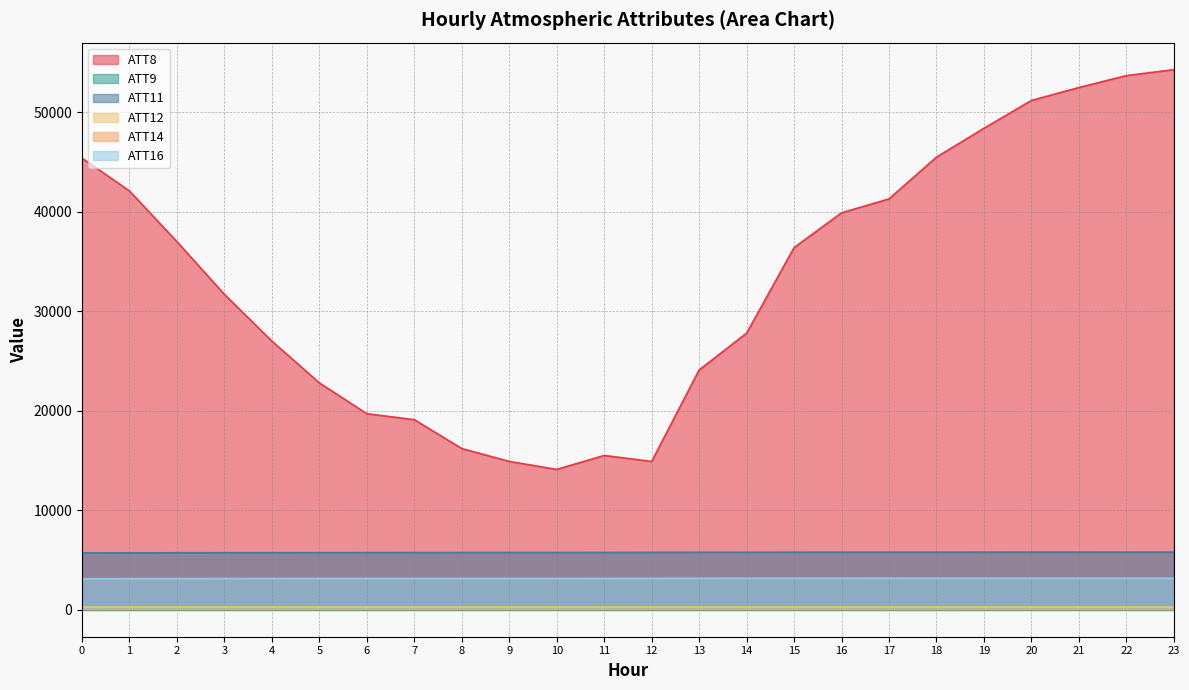

Which series has the widest spread of values?

ATT8